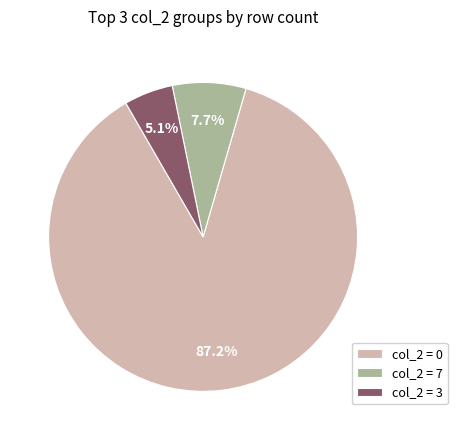

Which has a higher value, col_2 = 7 or col_2 = 0?

col_2 = 0